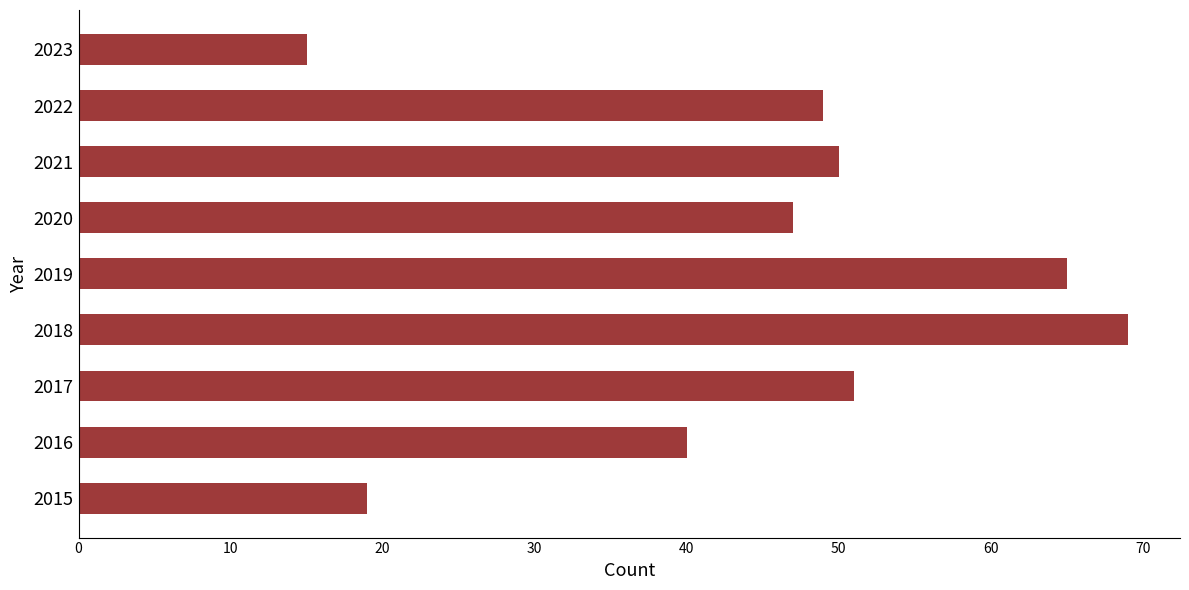

At which category does the chart reach its peak across all series?

2018